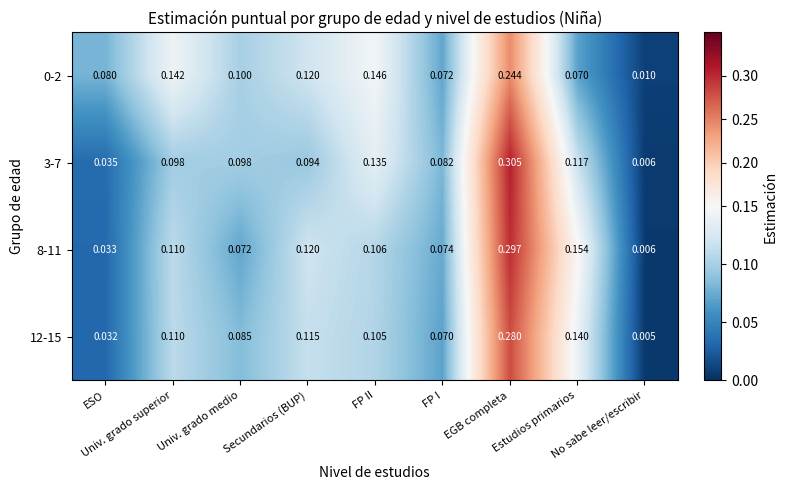

Which series changed the most between Secundarios (BUP) and FP I?

0-2